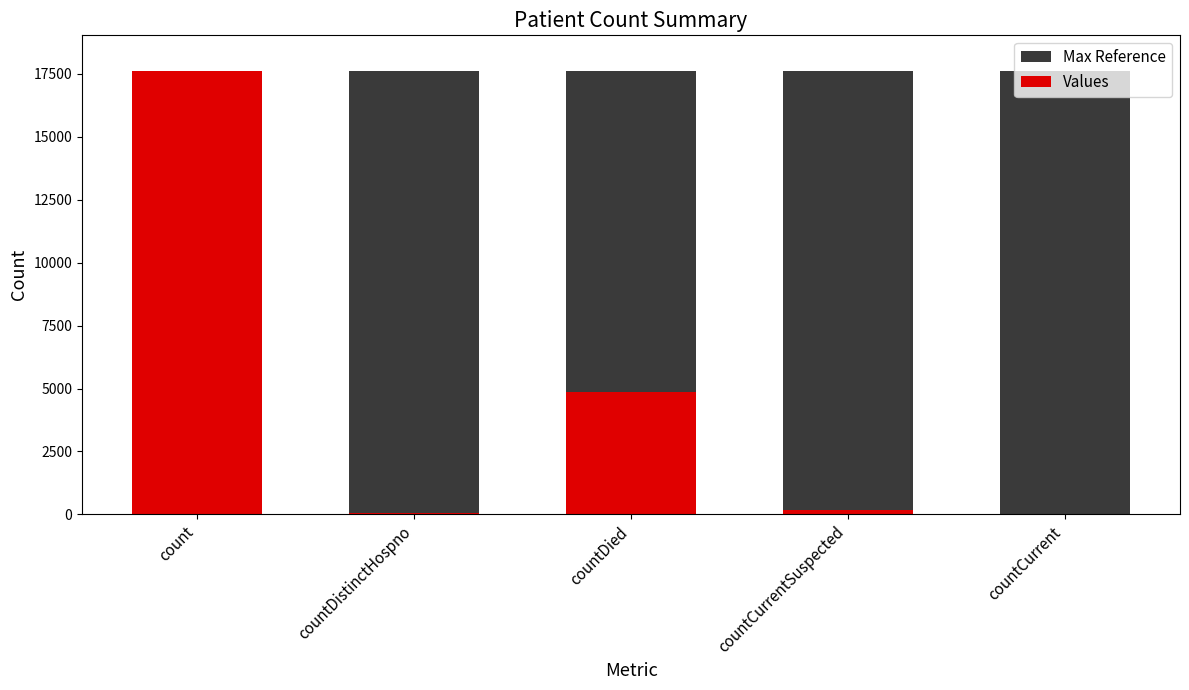

Which has a higher value, countDistinctHospno or countDied?

countDistinctHospno